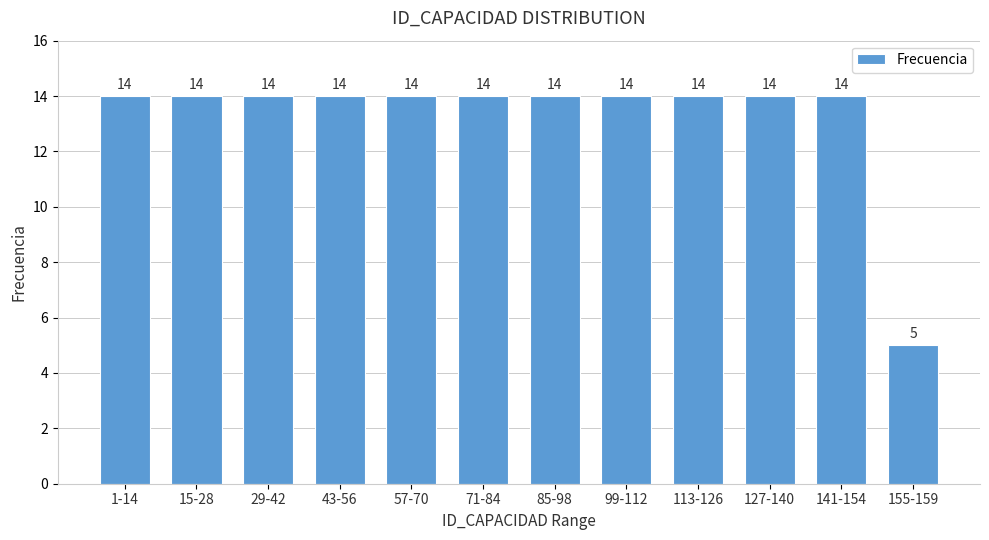

Reading right to left, transcribe all the data shown in this chart.

155-159=5	141-154=14	127-140=14	113-126=14	99-112=14	85-98=14	71-84=14	57-70=14	43-56=14	29-42=14	15-28=14	1-14=14